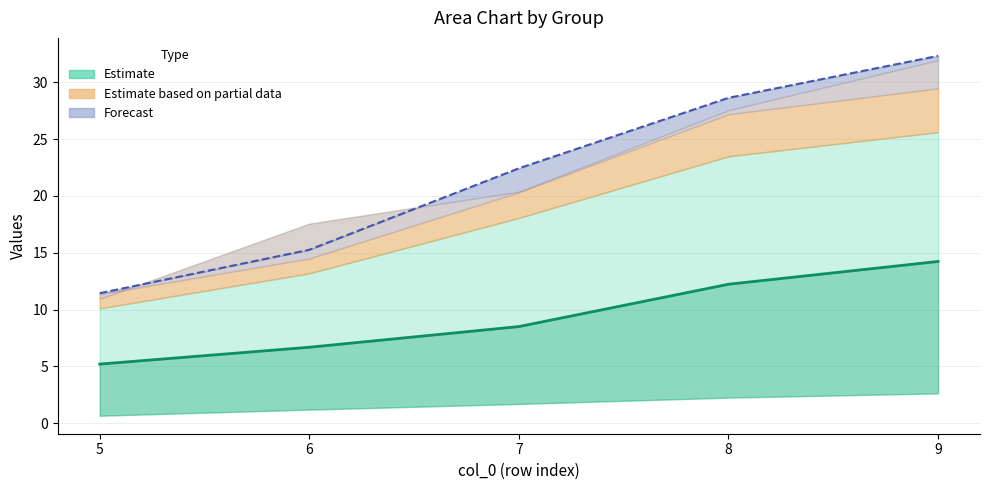

True or false: col_6 and col_2 cross at least once.

False